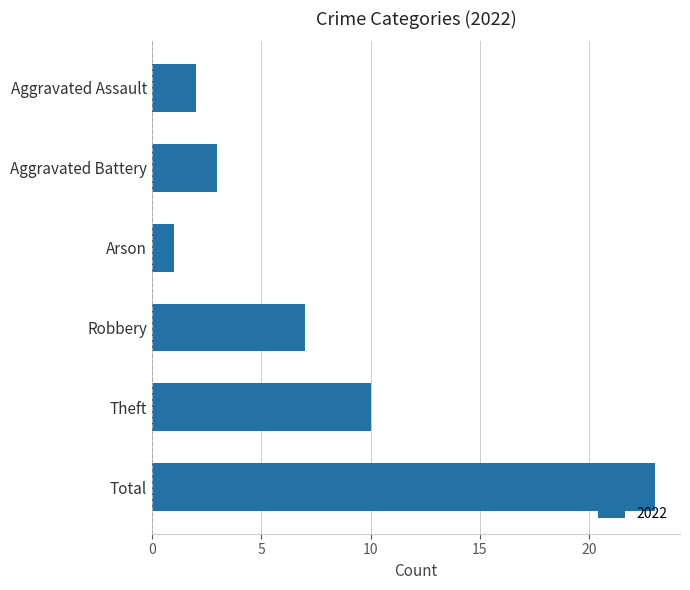

Reading bottom to top, what are all the values shown in this chart?

23	10	7	1	3	2